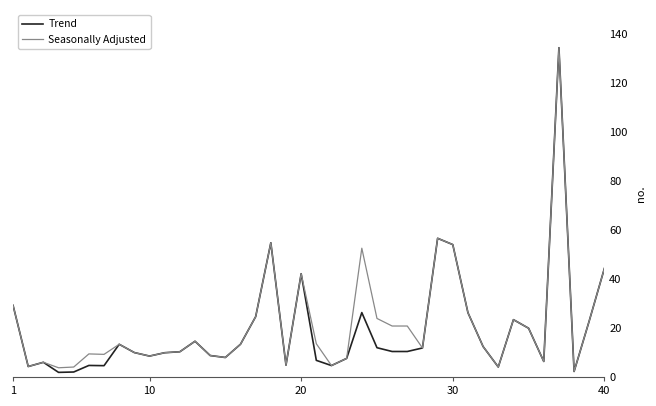

Which series has the widest spread of values?

Trend